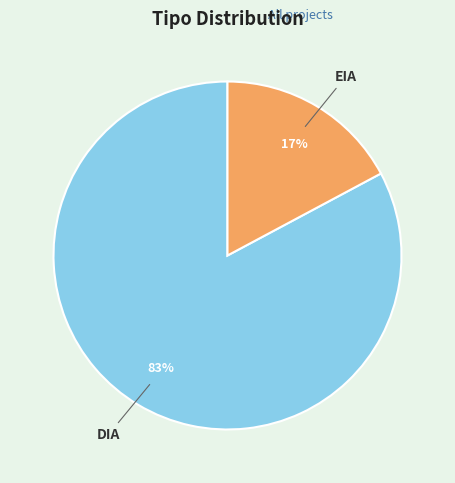

To the nearest percent, what is the average slice percentage?

50%